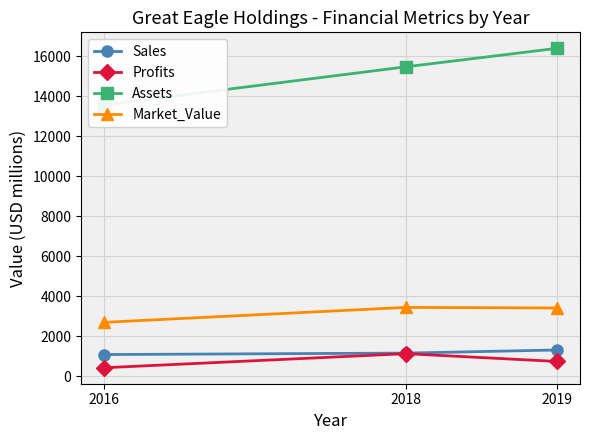

Which category has the lowest value across all series?

2016